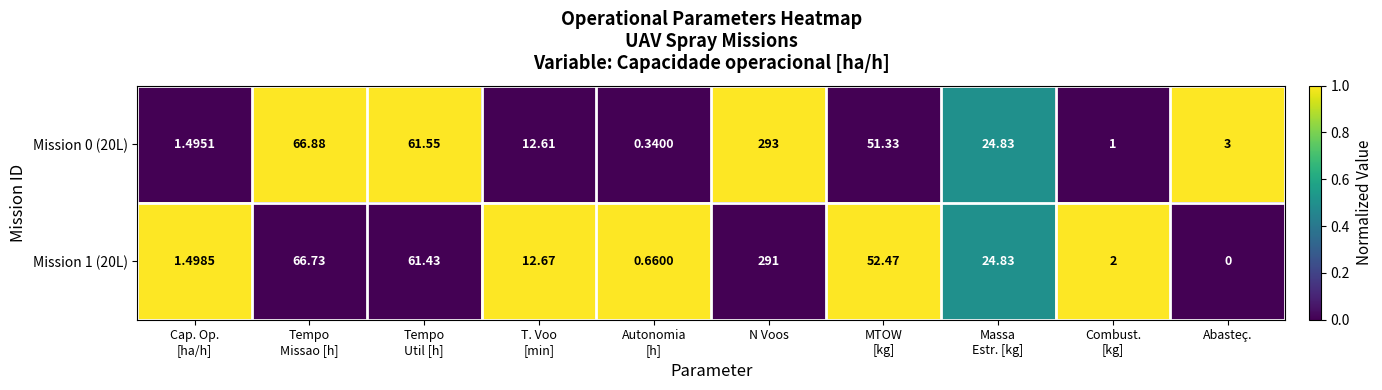

How many values in the Mission 0 (20L) series are below 24?

5